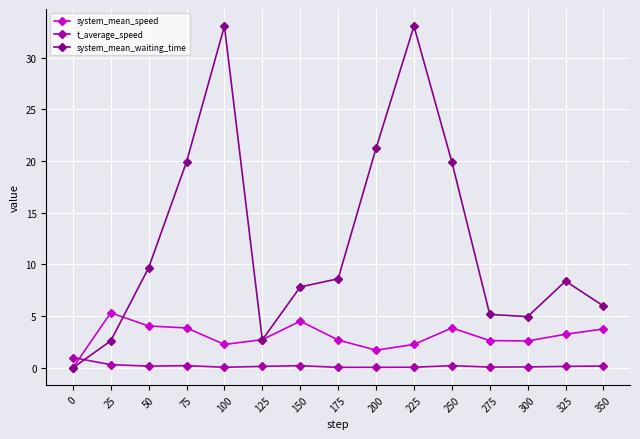

How many categories are shown in the chart?

15